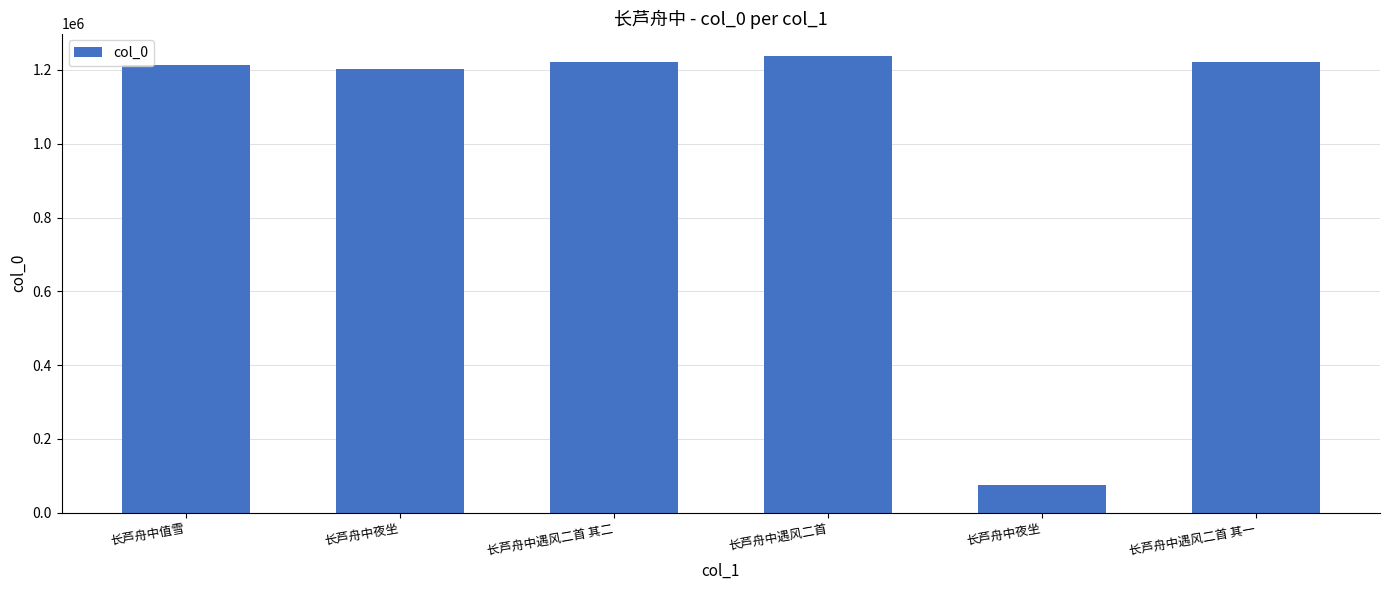

List the labels in order of value, largest first.

长芦舟中遇风二首, 长芦舟中遇风二首 其二, 长芦舟中遇风二首 其一, 长芦舟中值雪, 长芦舟中夜坐, 长芦舟中夜坐